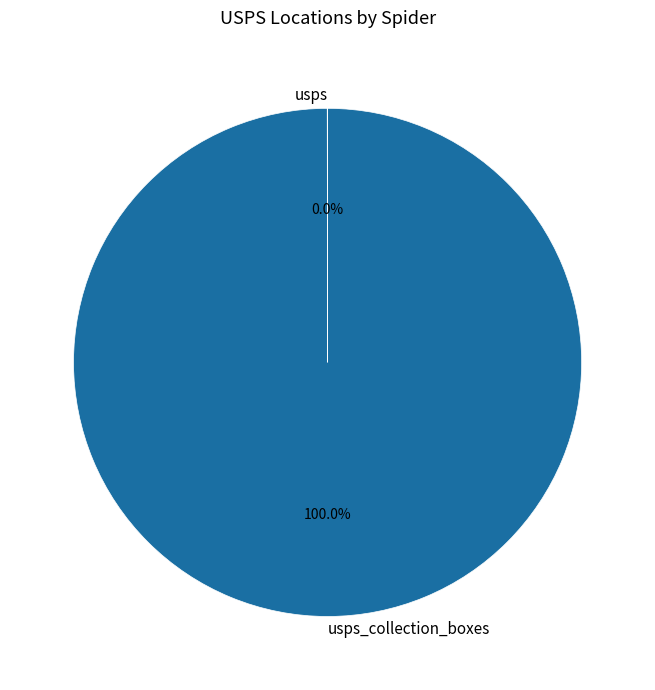

Is there a majority slice in this chart?

Yes